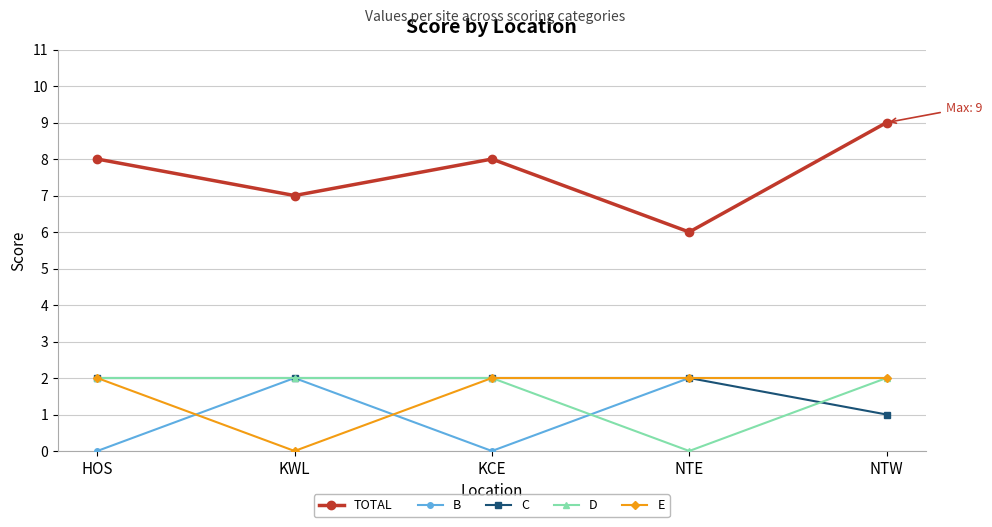

What value does the TOTAL series have at KWL?

7